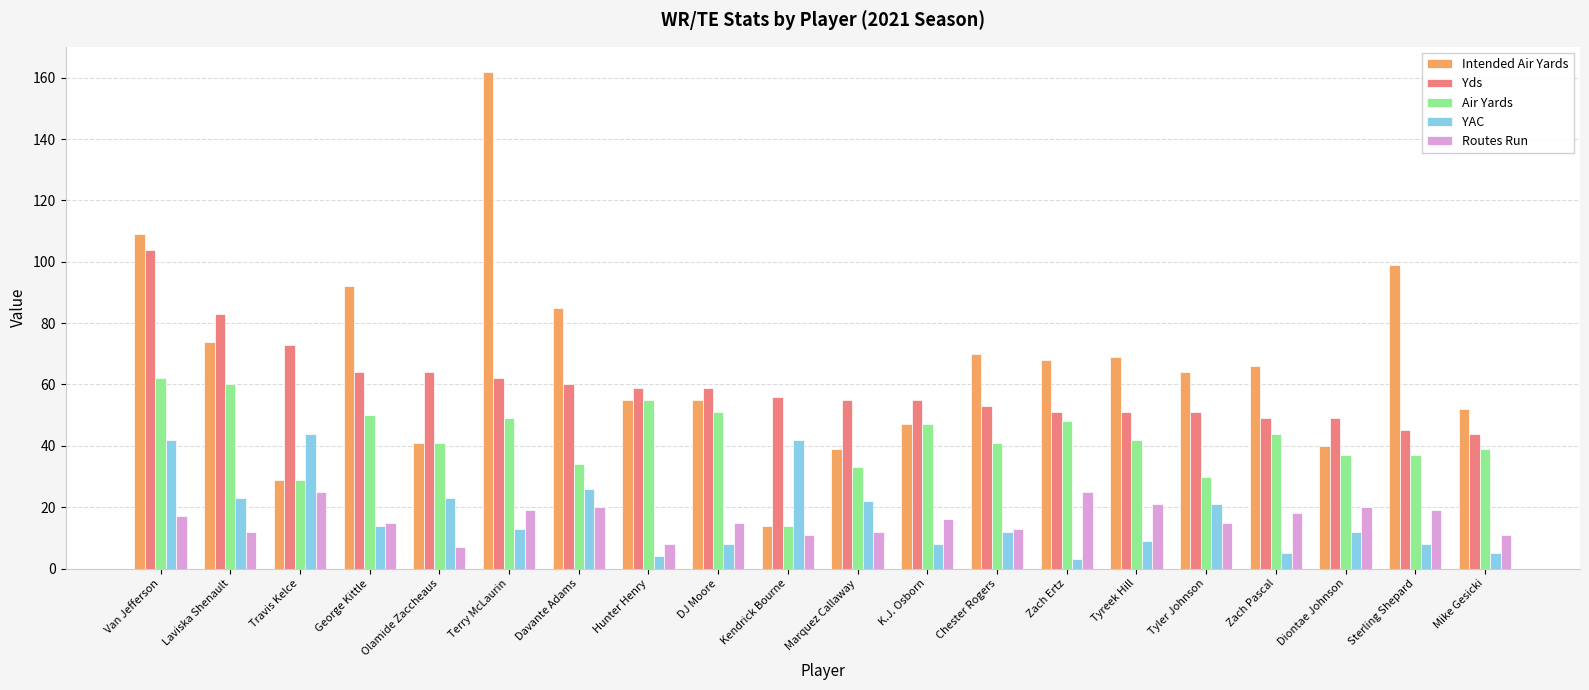

The Air Yards series shows 37 at Sterling Shepard. True or false?

True